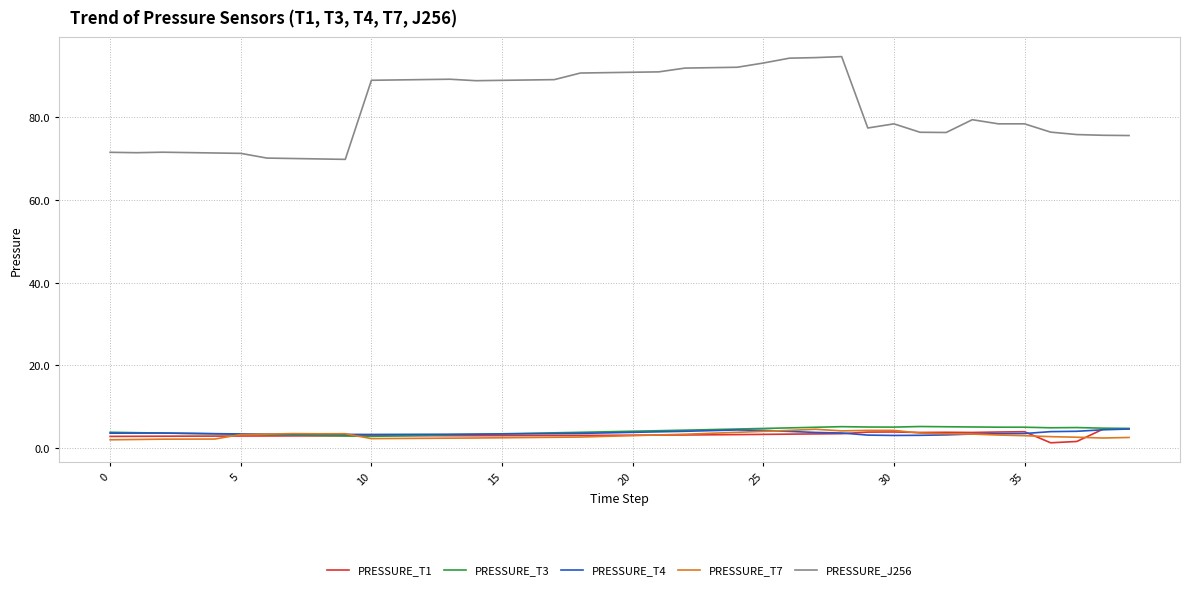

What is the minimum value for PRESSURE_T4?

3.1